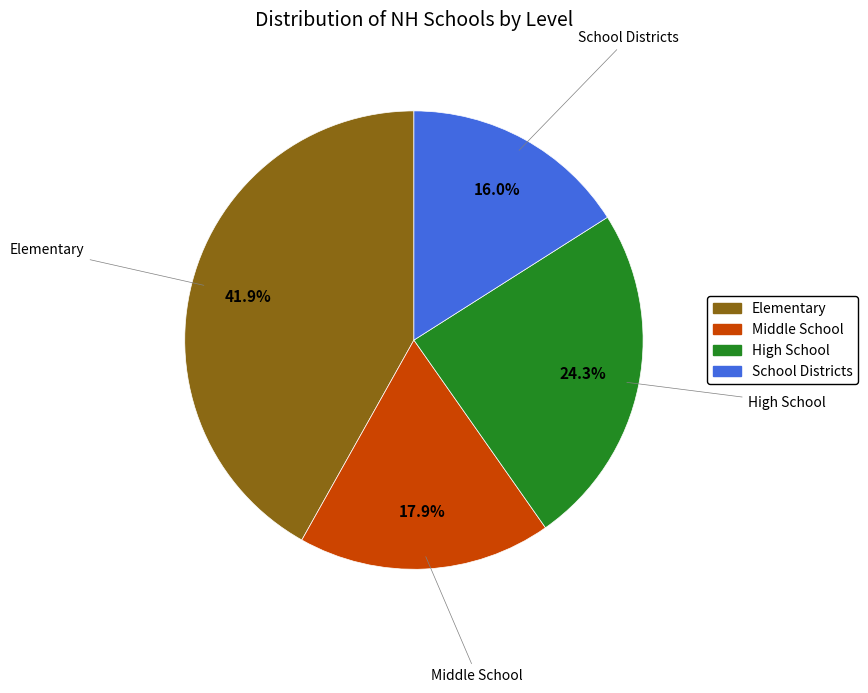

Approximately how many times larger is the value at School Districts compared to High School?

0.7